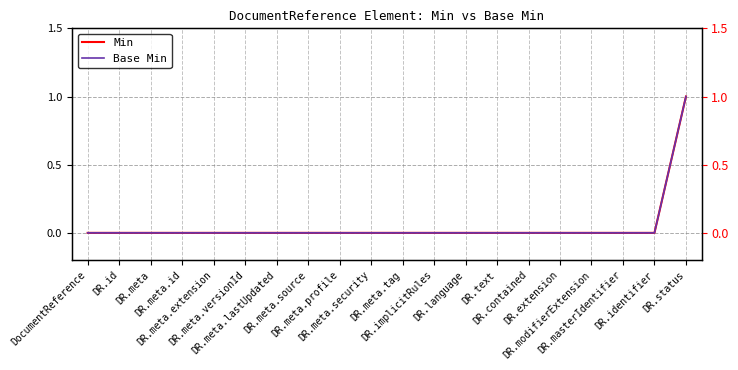

Reading left to right, extract all data points from this chart.

Min: 0	0	0	0	0	0	0	0	0	0	0	0	0	0	0	0	0	0	0	1
Base Min: 0	0	0	0	0	0	0	0	0	0	0	0	0	0	0	0	0	0	0	1